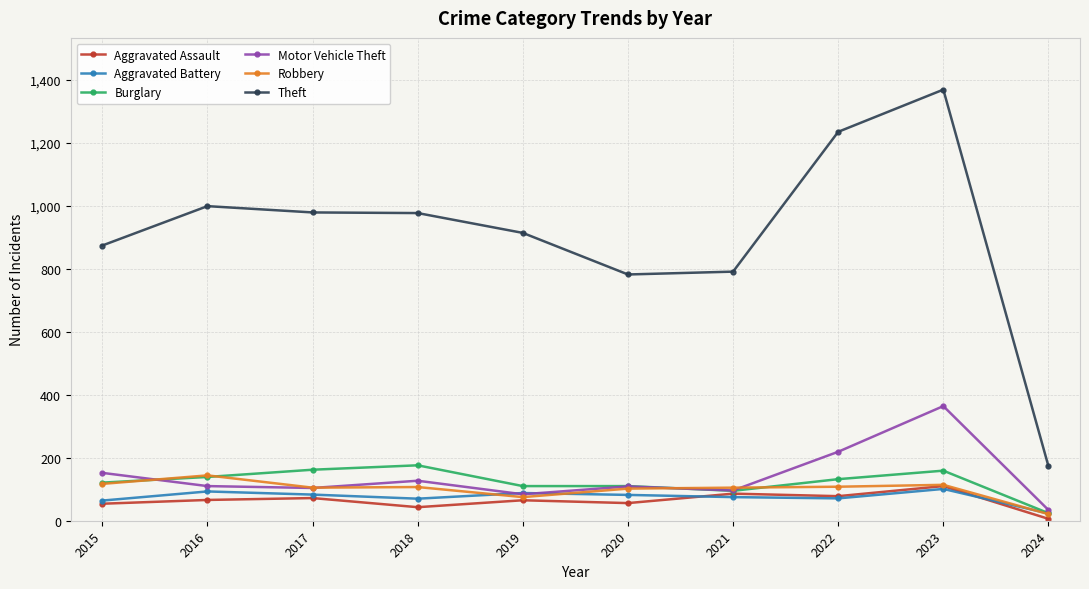

What is the greatest value displayed?

1369